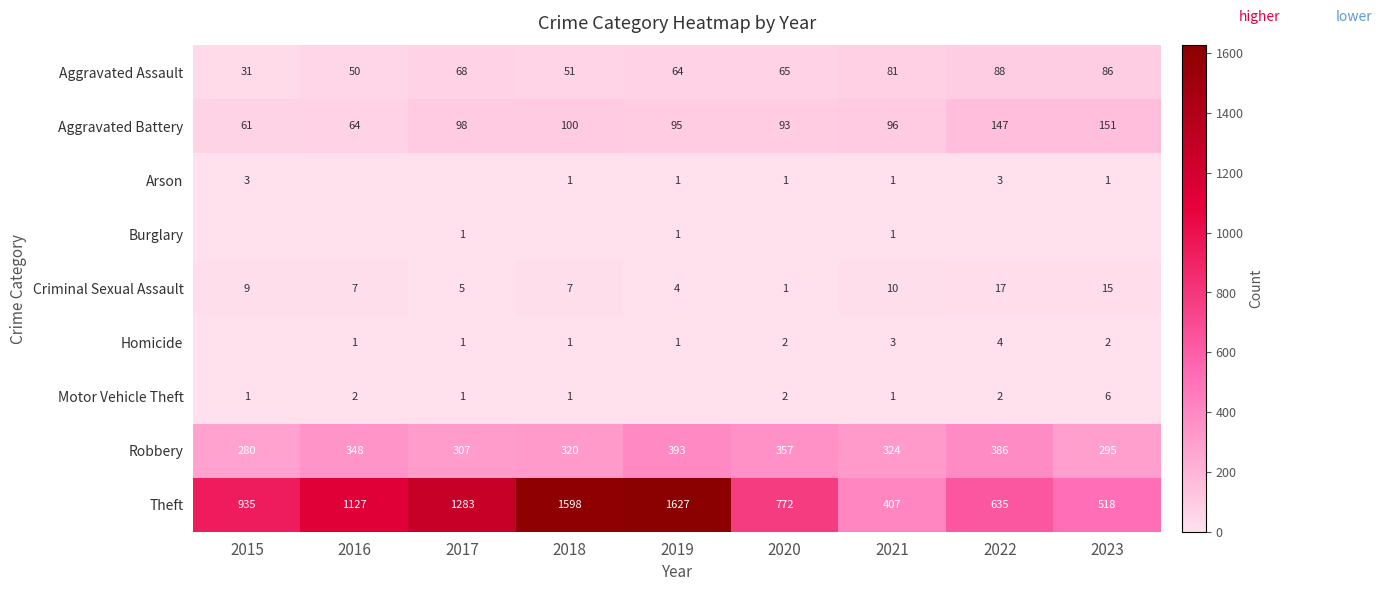

What is the average value of the Theft series?

989